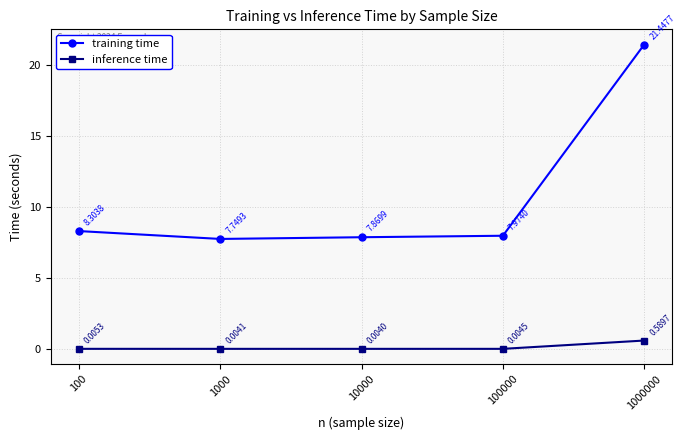

True or false: training time and inference time intersect in this chart.

False